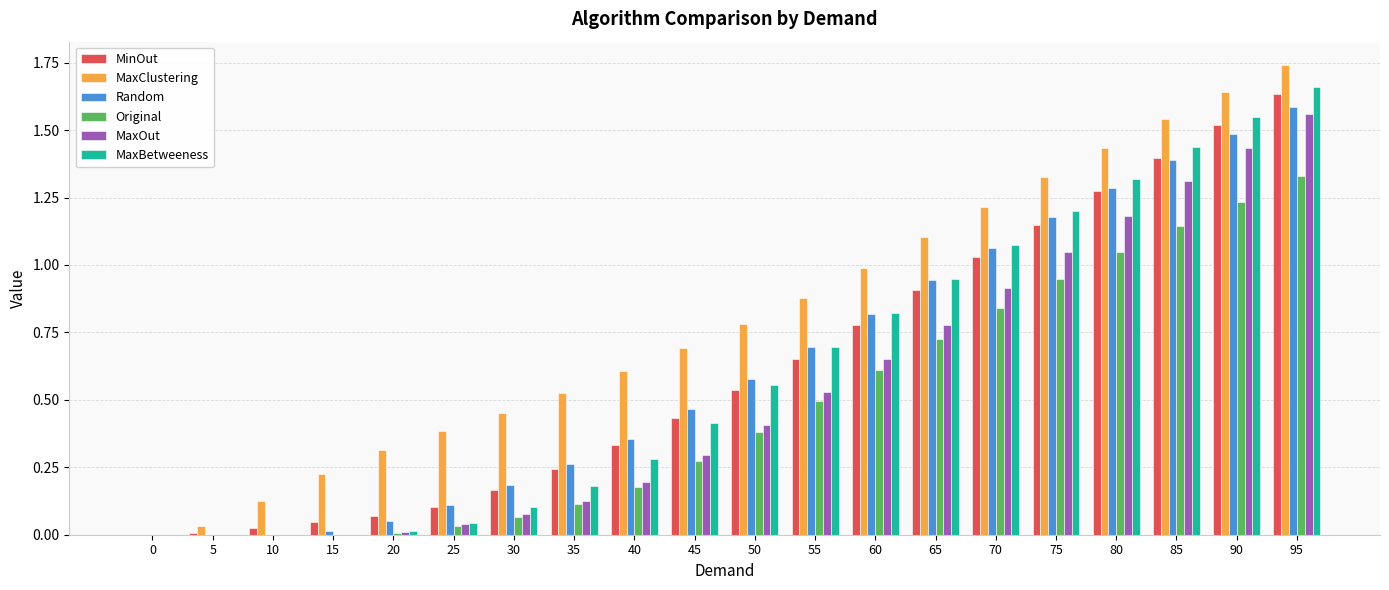

Which category has the highest value in the MaxOut series?

95